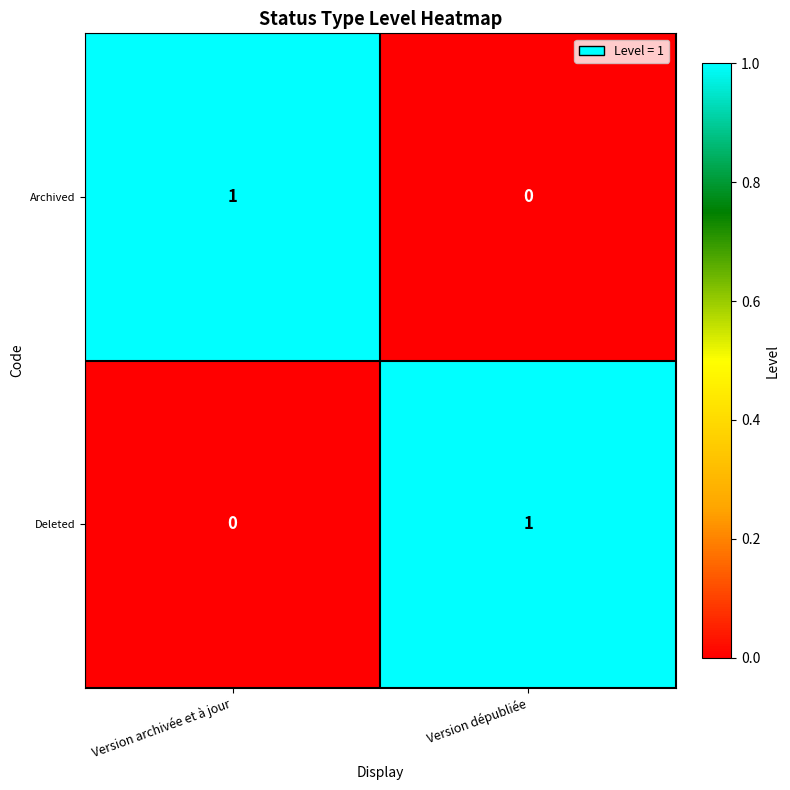

Is it true that Archived equals 1 at Version archivée et à jour?

True